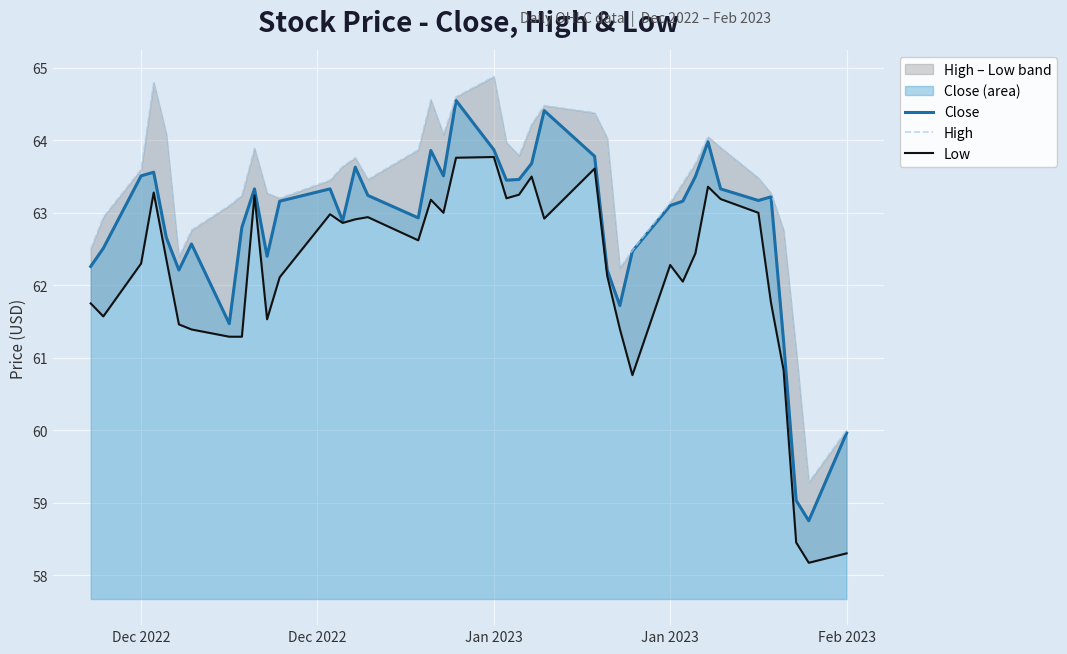

True or false: Close and High intersect in this chart.

False